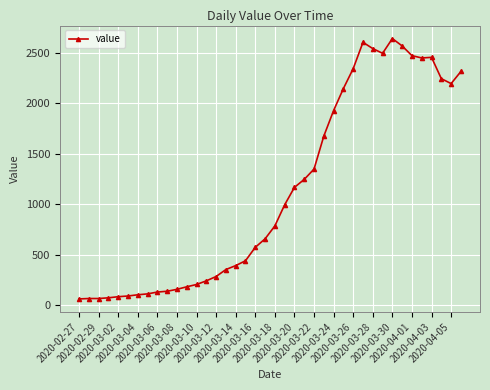

What is the minimum value shown in the chart?

61